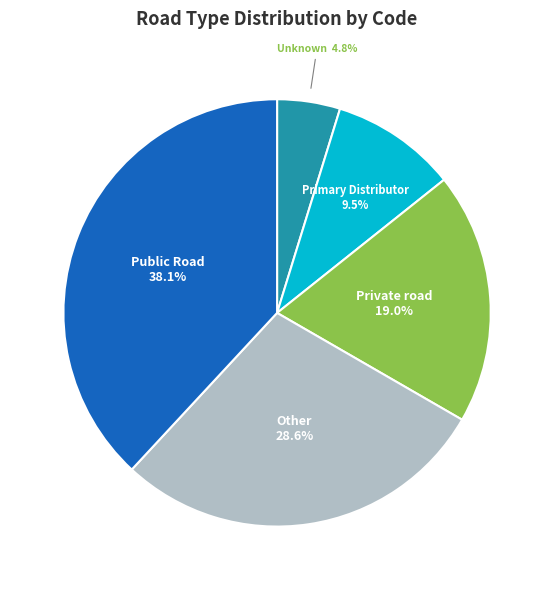

Which slice is the smallest?

Unknown